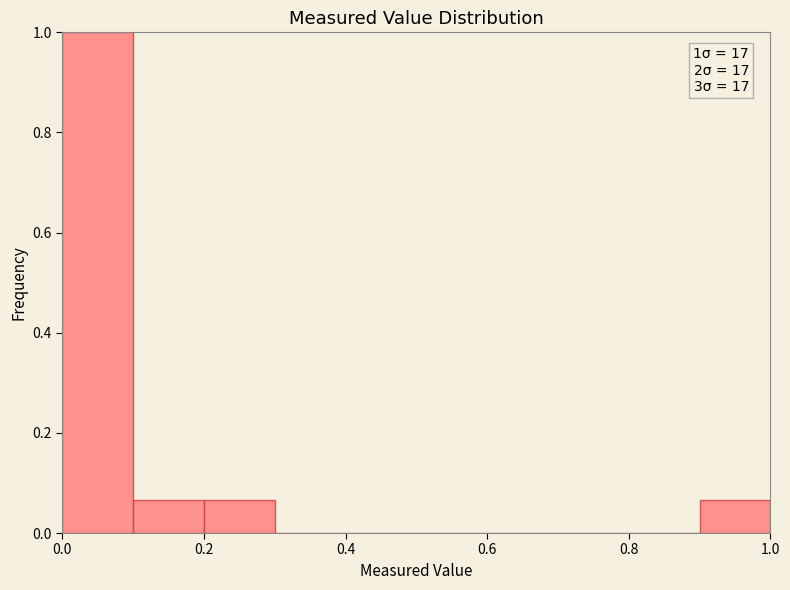

Over which range of the x-axis is the bar tallest?

0.0 to 0.1